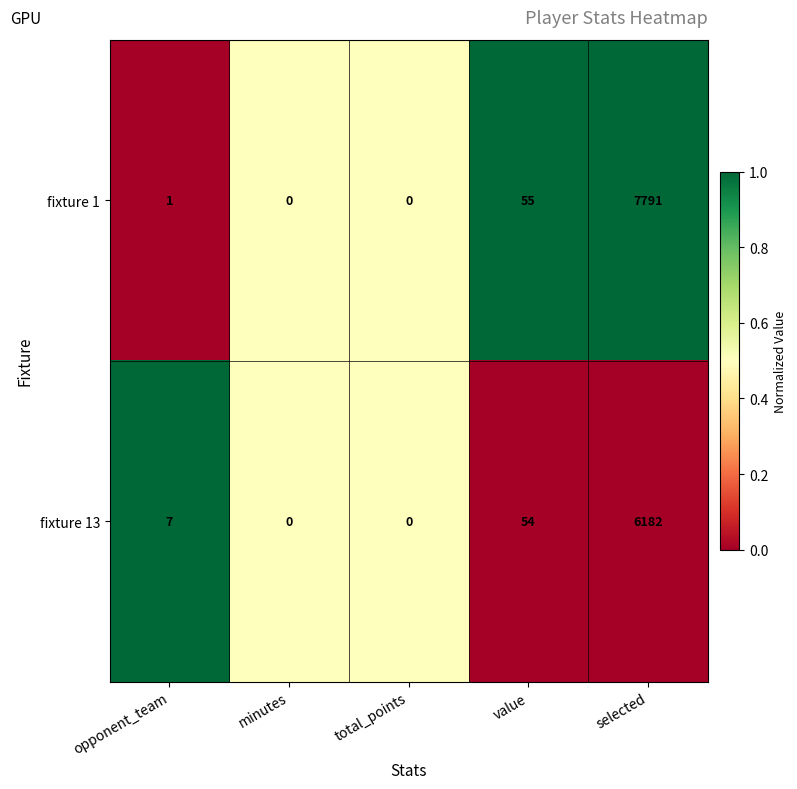

Which label corresponds to the largest value in the chart?

selected